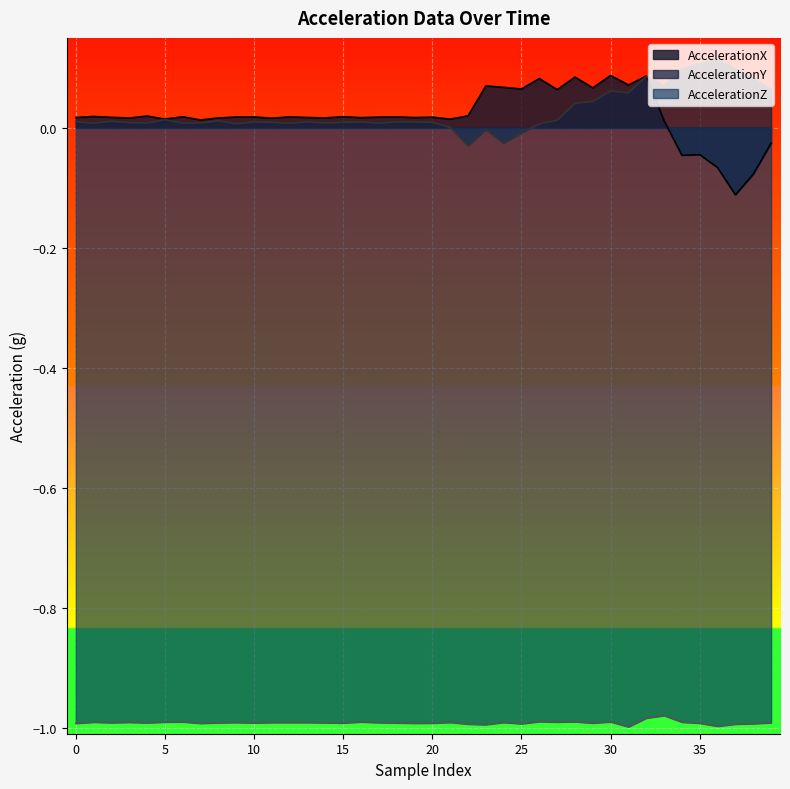

List the series in order of their peak value, lowest first.

AccelerationZ, AccelerationX, AccelerationY